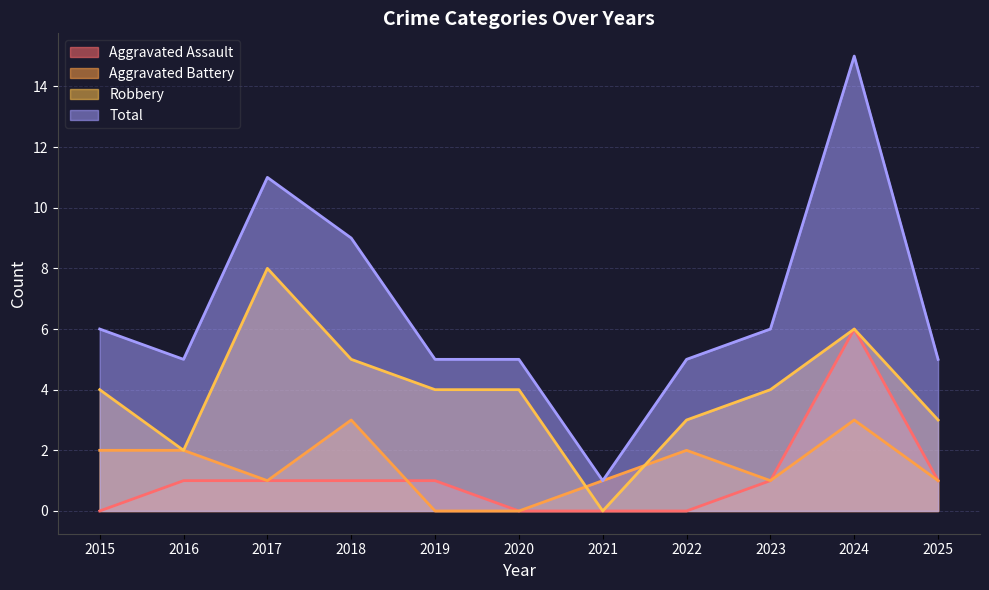

How many distinct data groups are displayed?

4